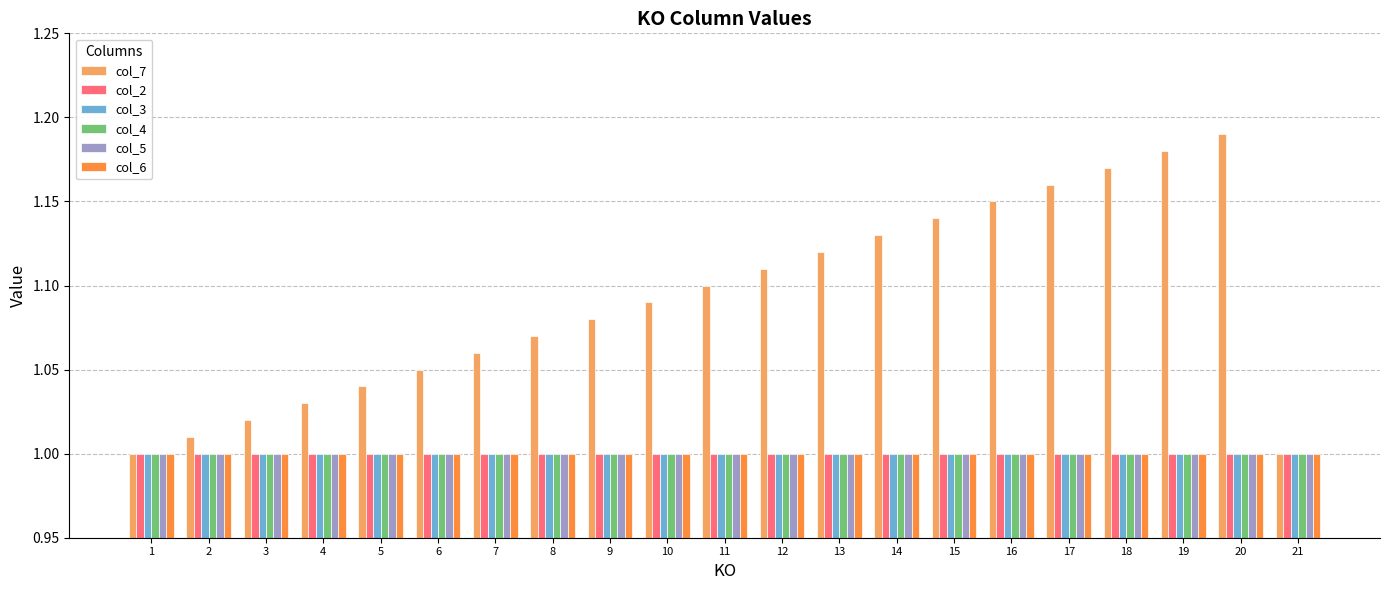

True or false: col_4 has a value of 1.7 at 17.

False